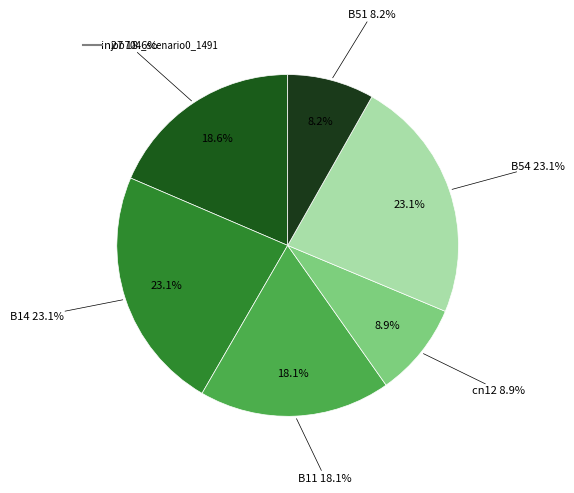

Is there any slice that represents more than half of the pie?

No